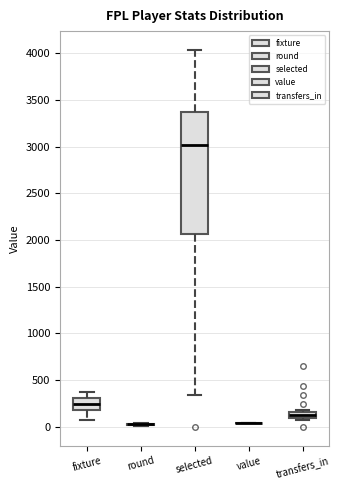

Which box is the tallest, from its lower edge to its upper edge?

selected